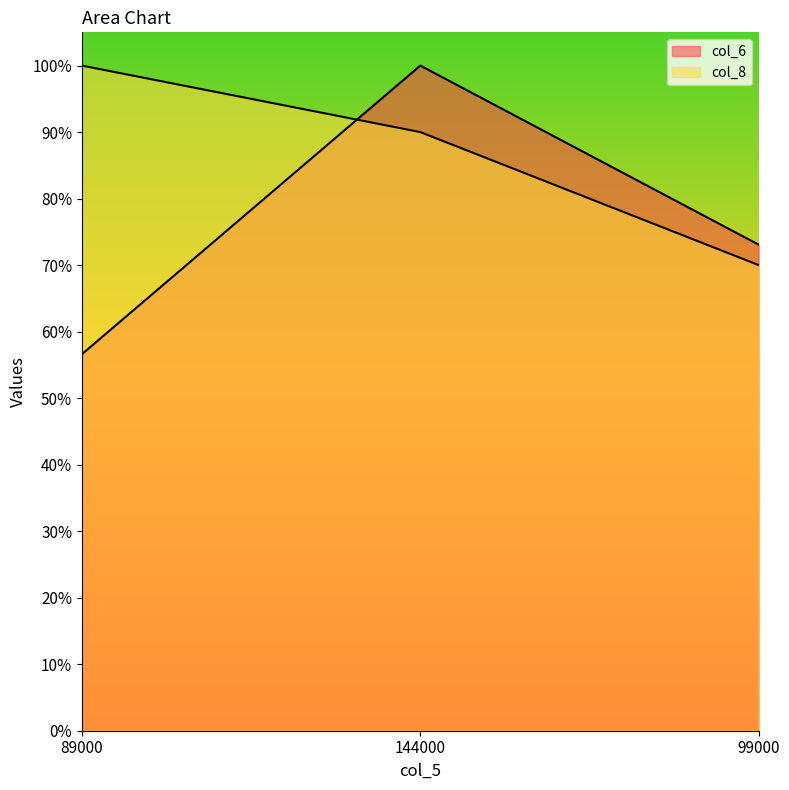

What is the value of the col_6 point at the 1st from the left?

0.6